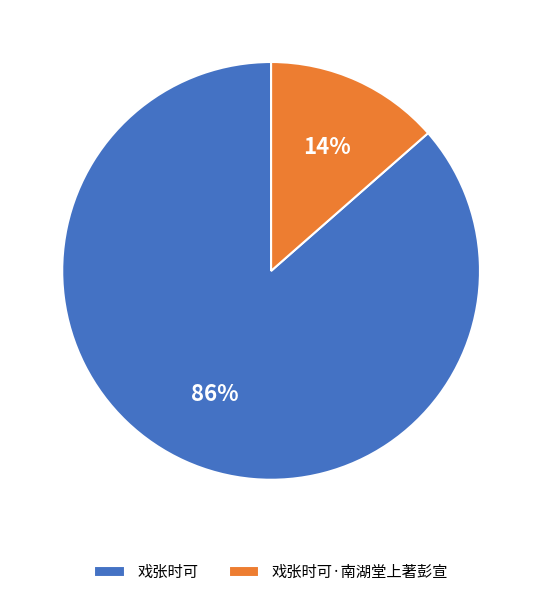

Is 戏张时可·南湖堂上著彭宣 the majority of the pie?

No